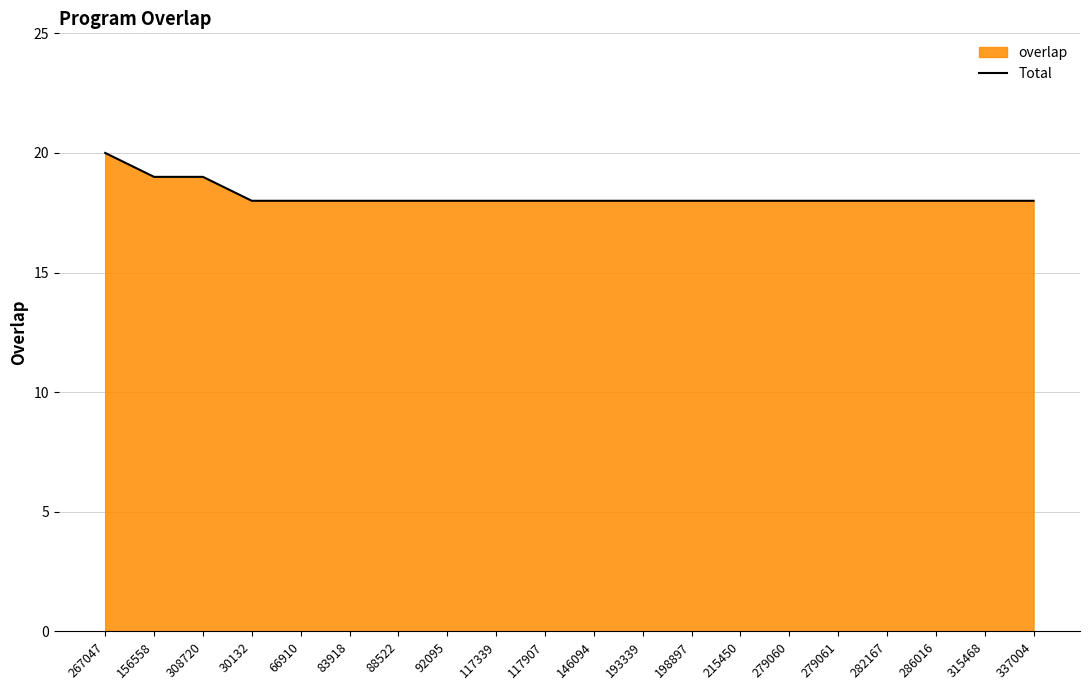

How many values exceed 18?

3